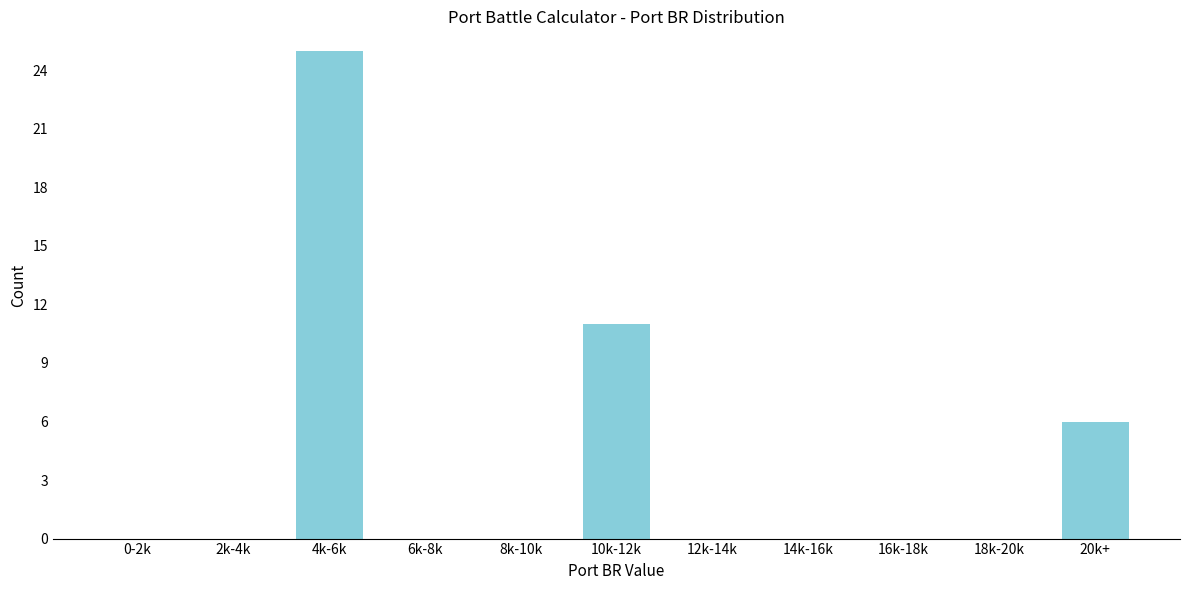

Reading left to right, list all the values displayed in this chart.

0-2k=0	2k-4k=0	4k-6k=25	6k-8k=0	8k-10k=0	10k-12k=11	12k-14k=0	14k-16k=0	16k-18k=0	18k-20k=0	20k+=6